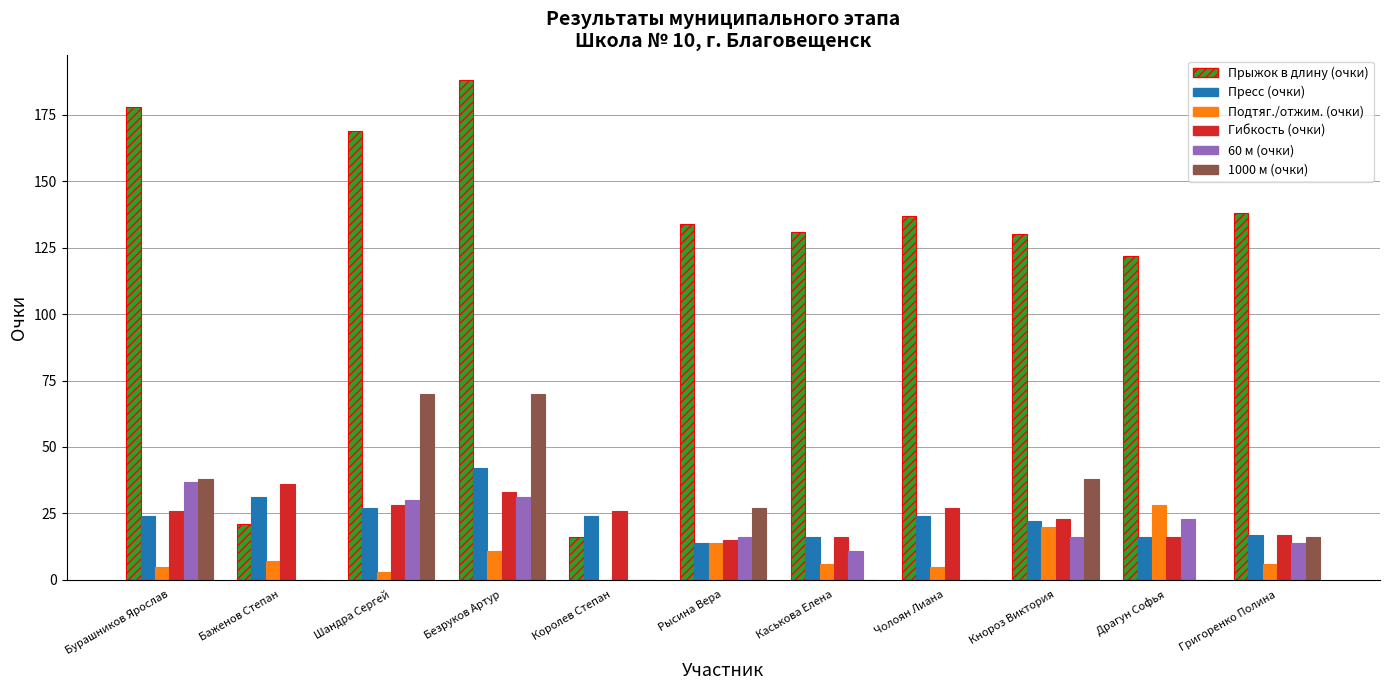

What is the sum of the 1000 м (очки) values at Рысина Вера and Королев Степан?

27